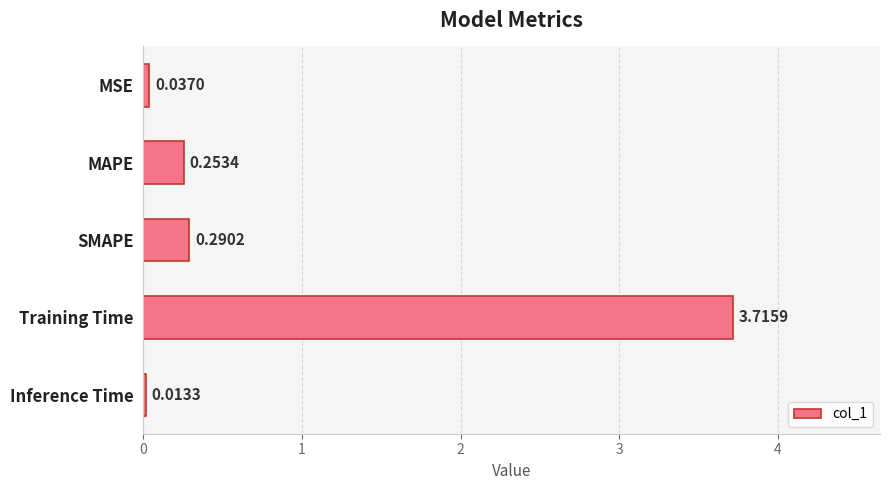

Are the bars horizontal?

Yes